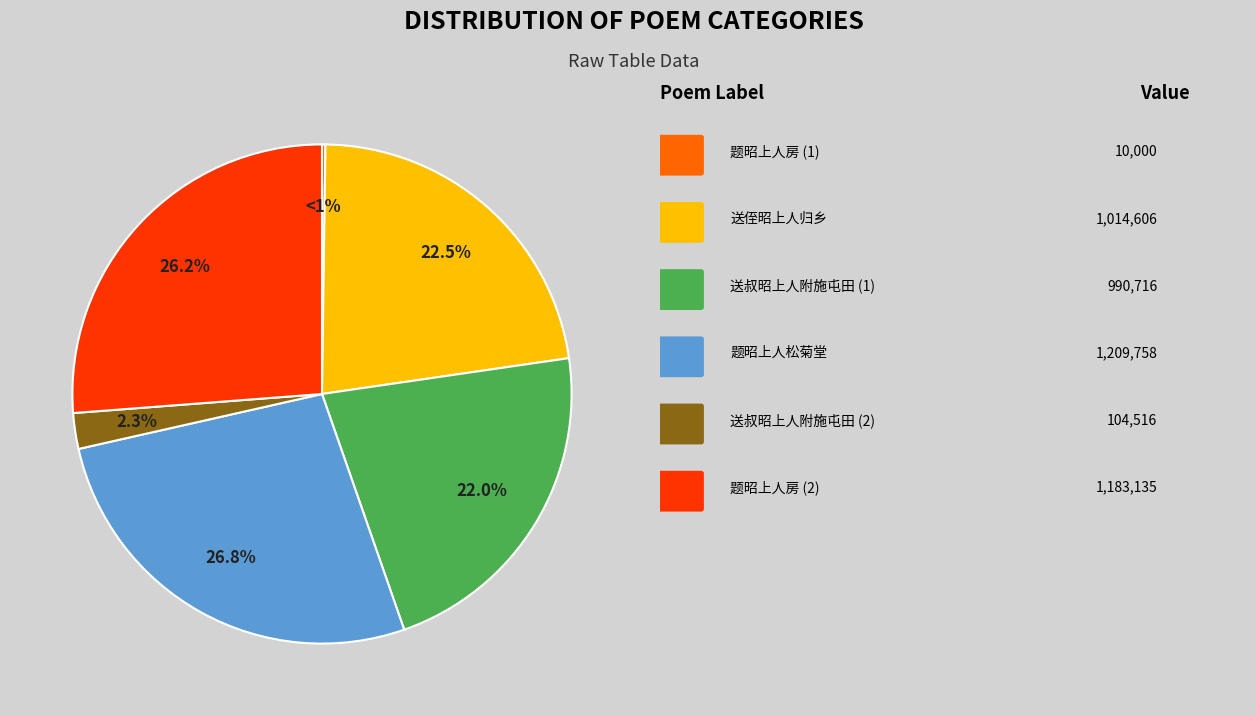

Does 题昭上人房 account for over 50% of the chart?

No